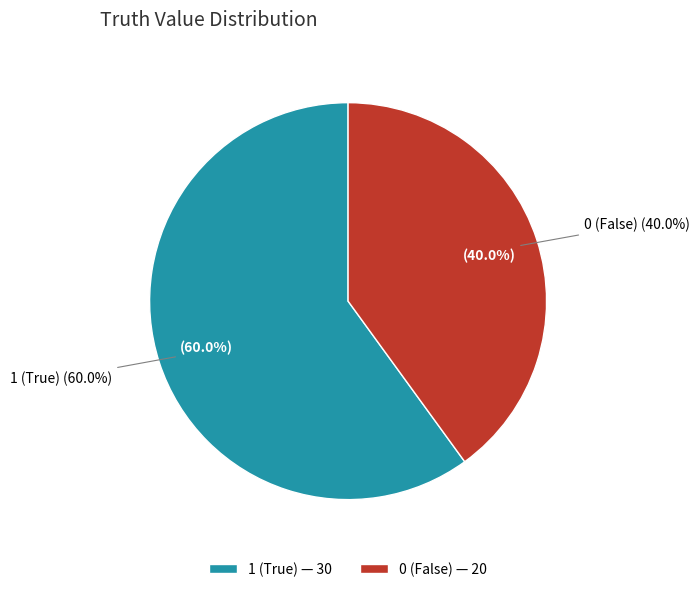

To the nearest percent, what is the average slice percentage?

50%